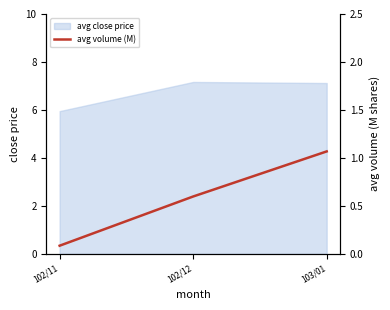

What is the difference between the maximum and minimum values?

1.0